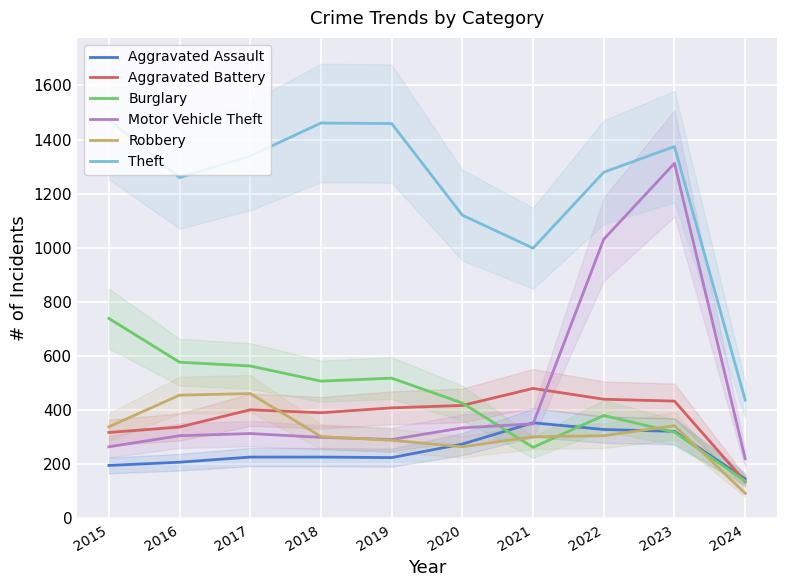

At 2019, list the series in order from largest to smallest.

Theft, Burglary, Aggravated Battery, Motor Vehicle Theft, Robbery, Aggravated Assault